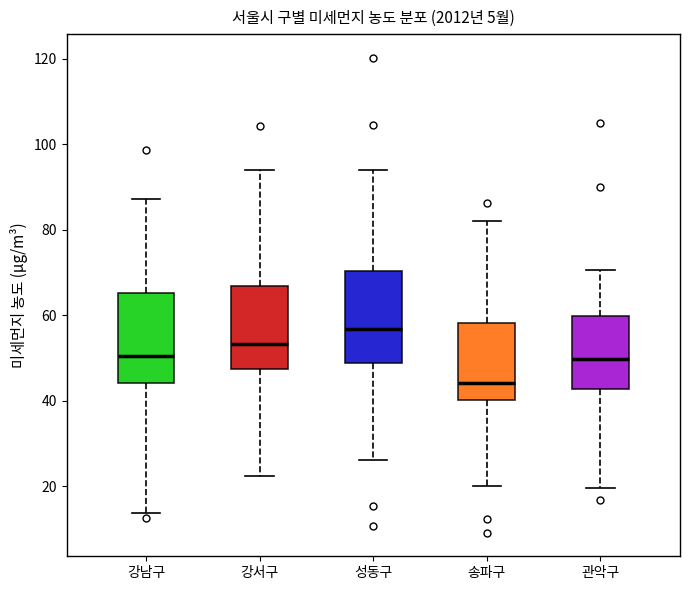

Where does the lower whisker of the box for 강서구 end on the y-axis? The values are not printed on the chart, so give them approximately, as read against the axis.

22